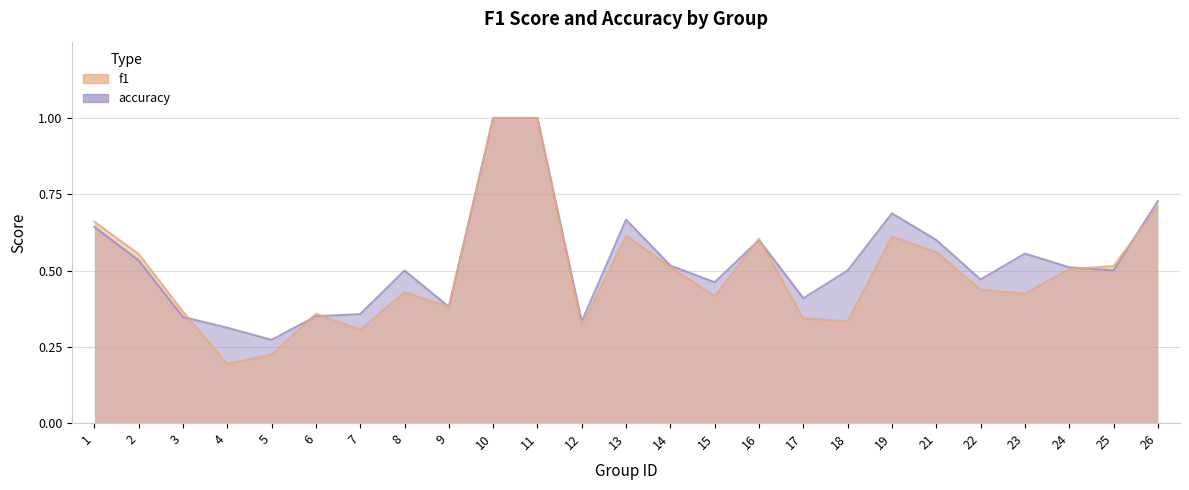

Between 12 and 14, which series saw the biggest shift?

f1